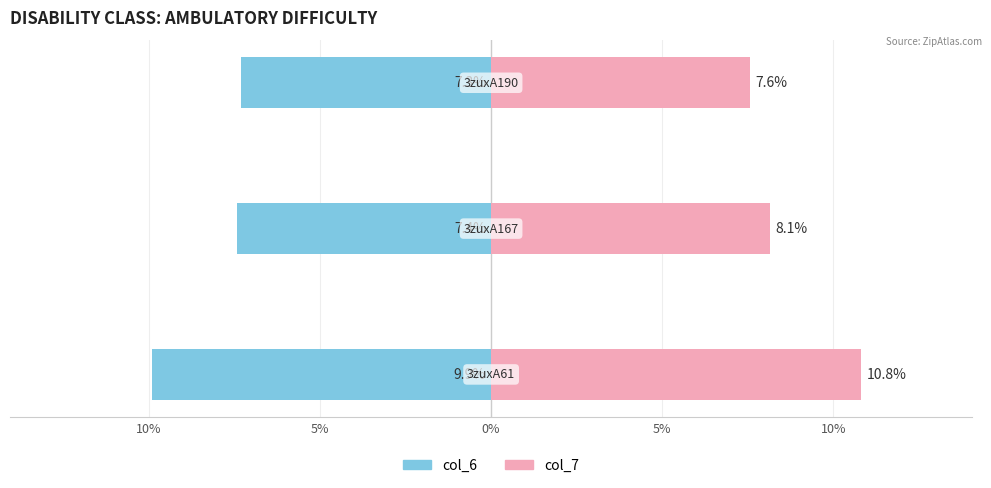

Is it true that col_6 equals -11.6 at 5%?

False